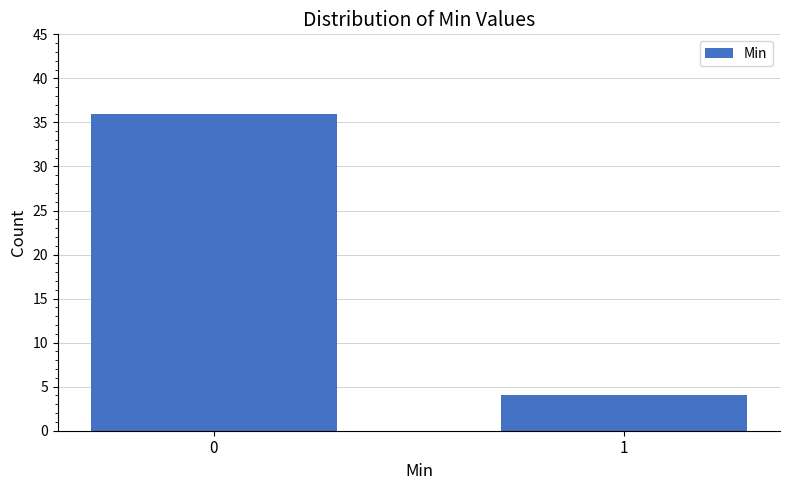

Reading right to left, extract all data points from this chart.

4	36